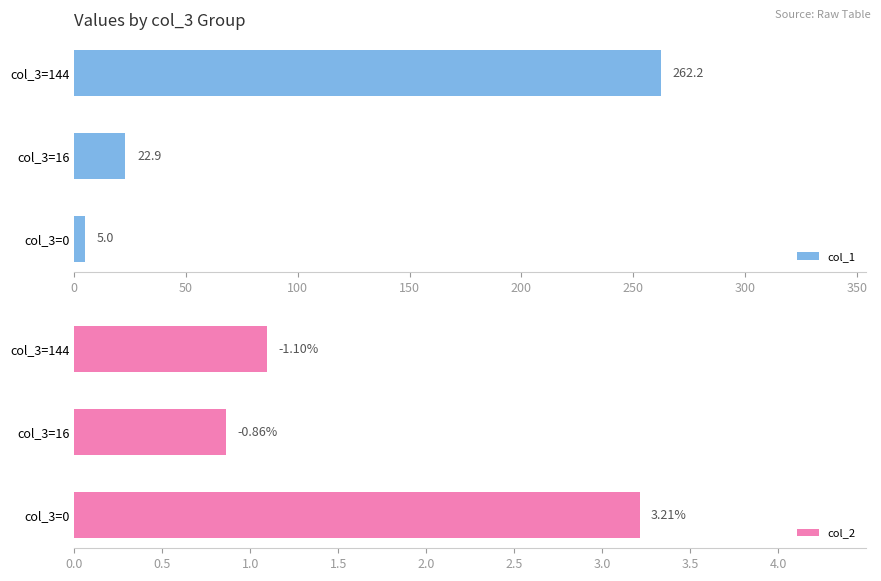

What is the sum of all col_1 values?

290.1